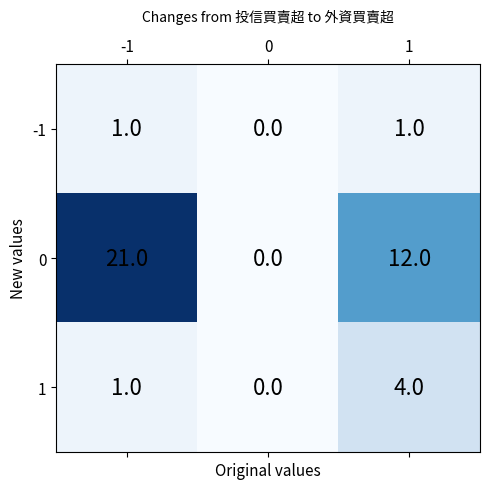

How many positive values does the -1 series have?

2